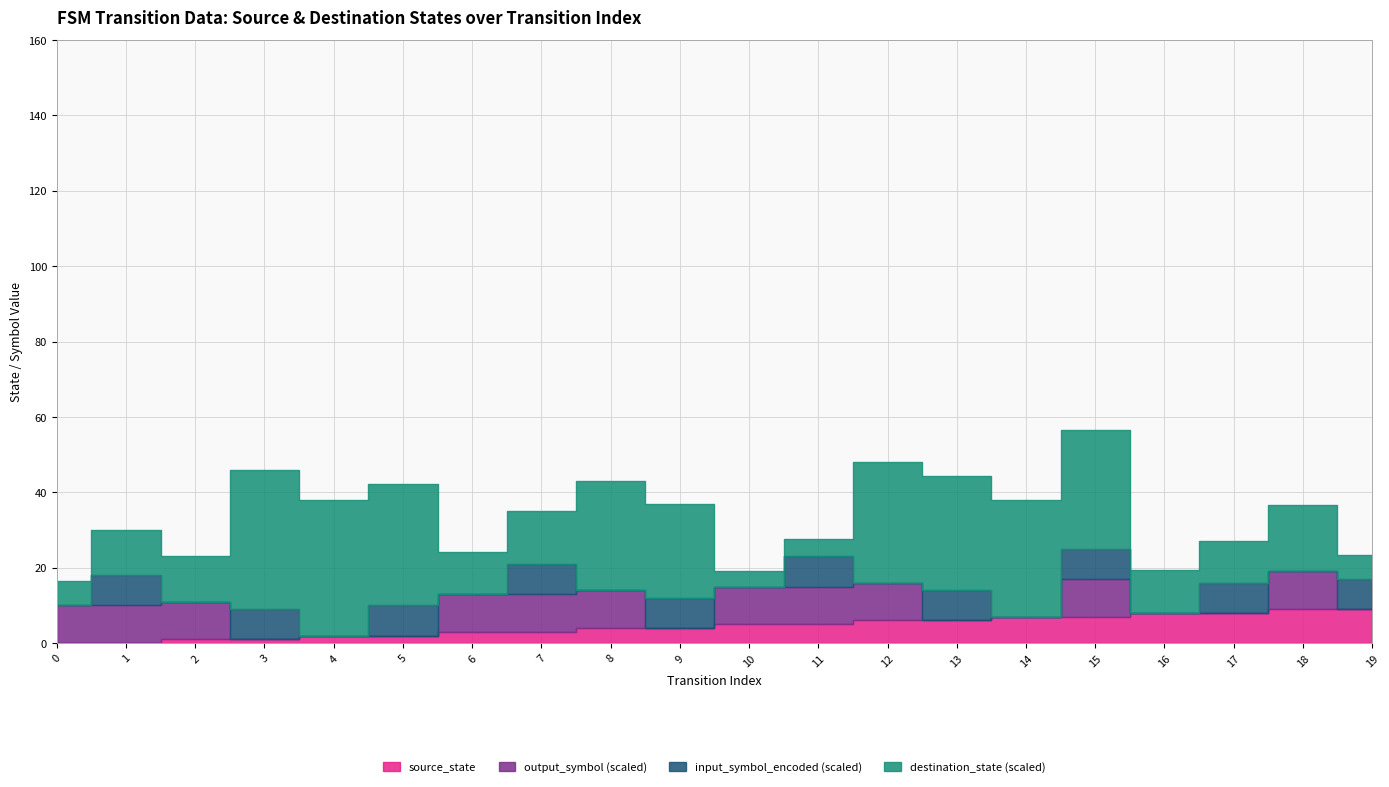

Is it true that input_symbol_encoded equals 2 at 3?

False